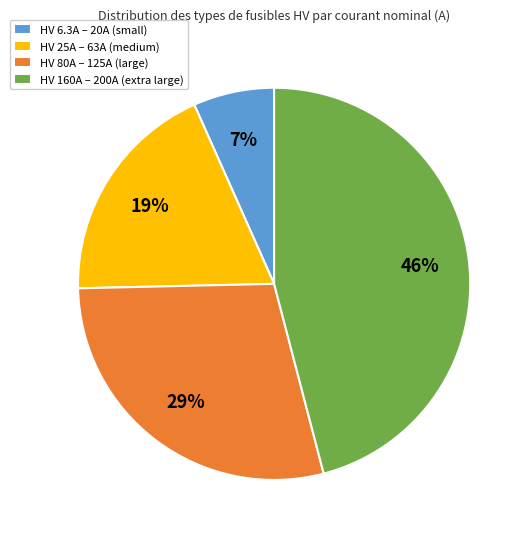

How many segments does this pie chart have?

4